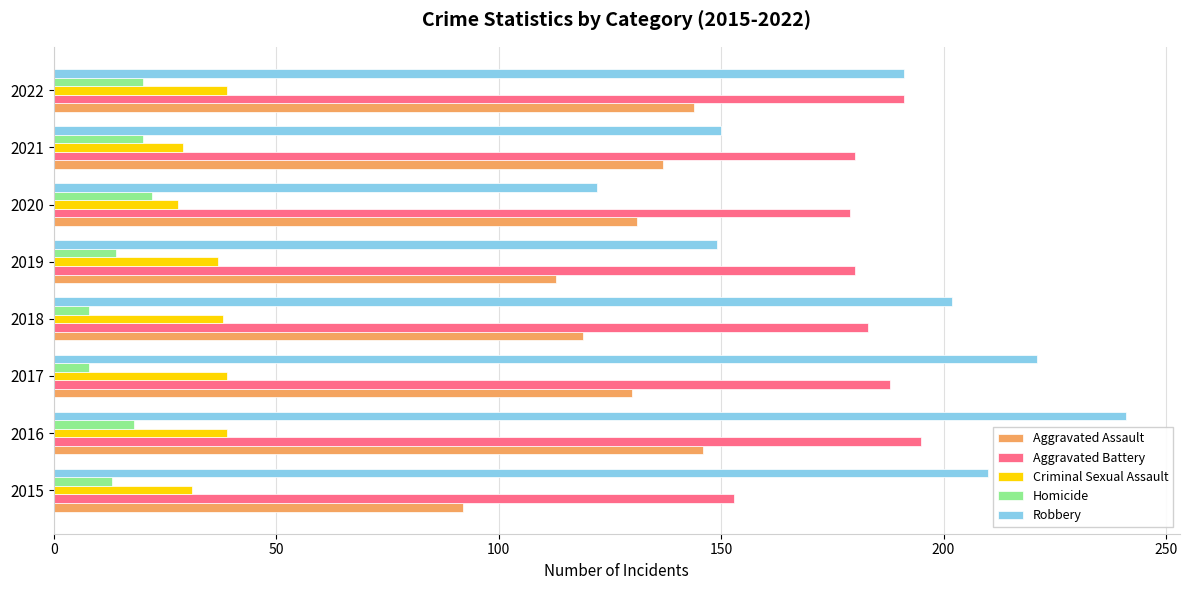

Is it true that Criminal Sexual Assault equals 64 at 2018?

False